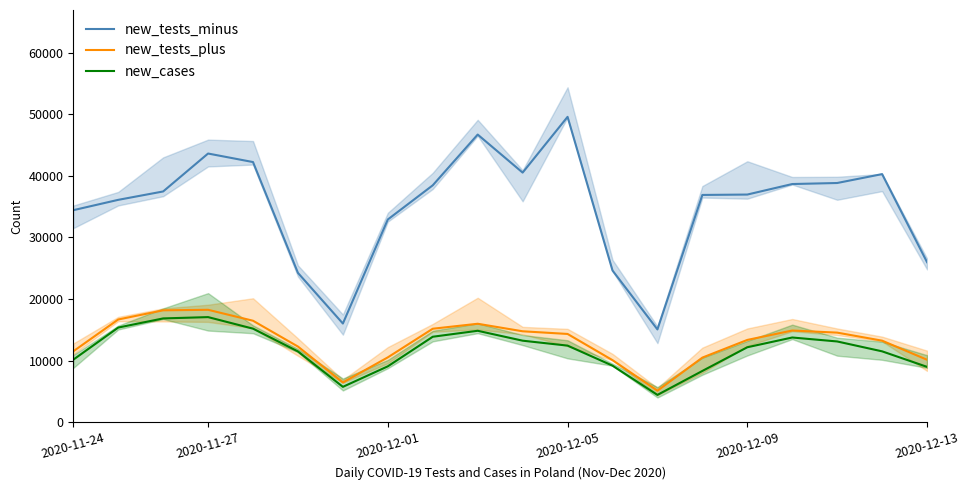

True or false: new_cases has a value of 5739 at 10.

False